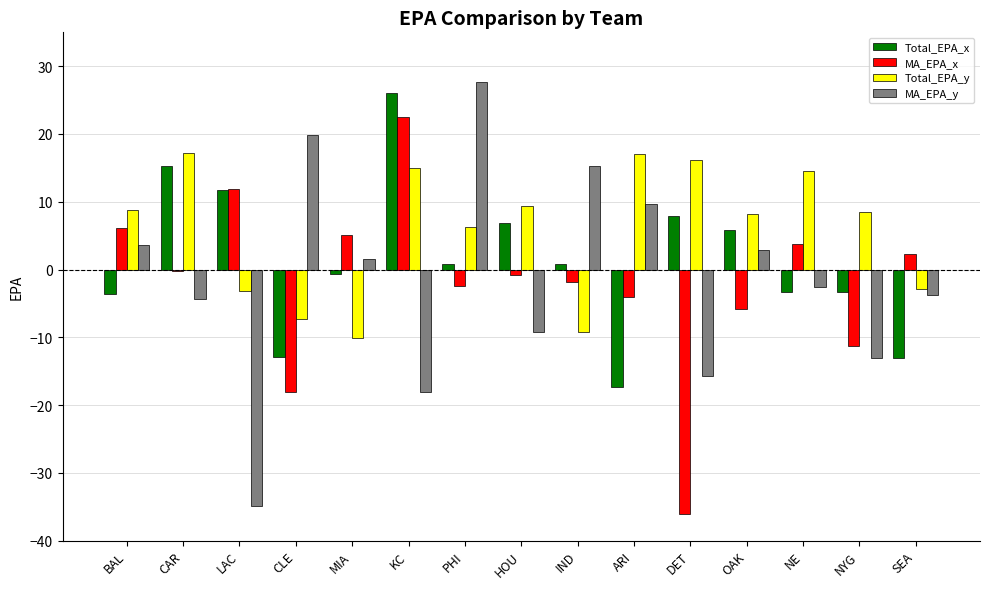

What is the total value across all series at IND?

5.2